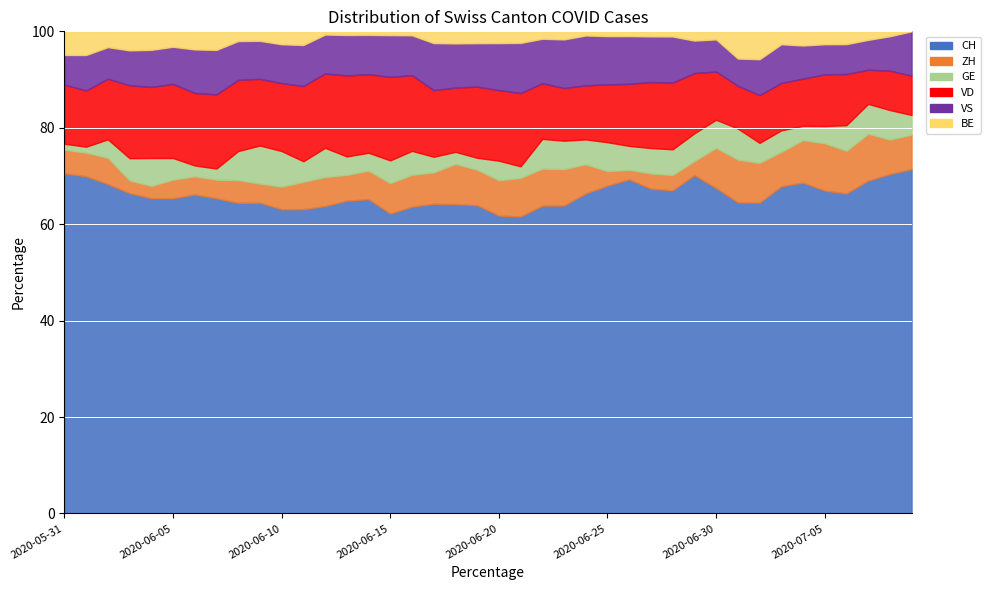

Count the number of categories in the chart.

40